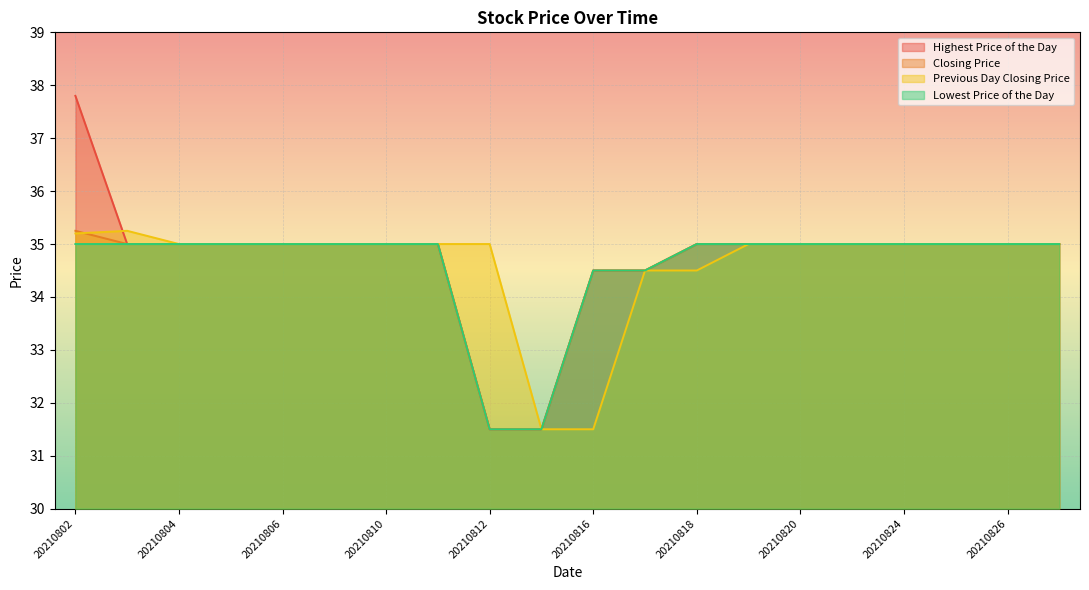

Which category has the highest value across all series?

20210802